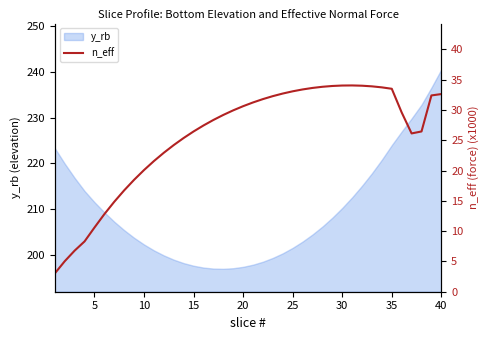

What is the smallest value displayed?

3.0